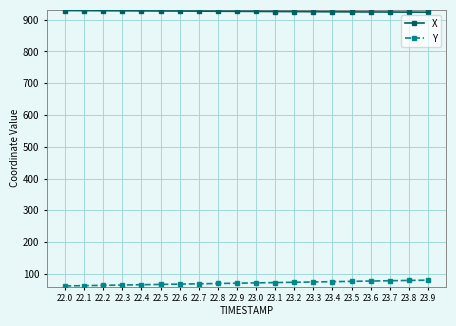

What is the approximate value of Y at 22.7?

68.9